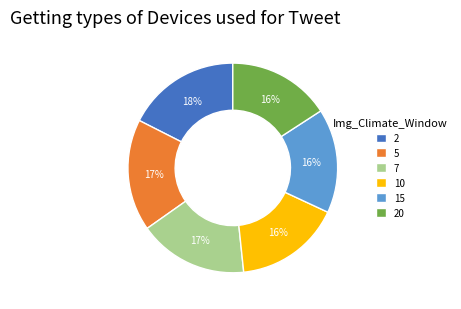

What percentage is the 7 slice, to the nearest percent?

17%